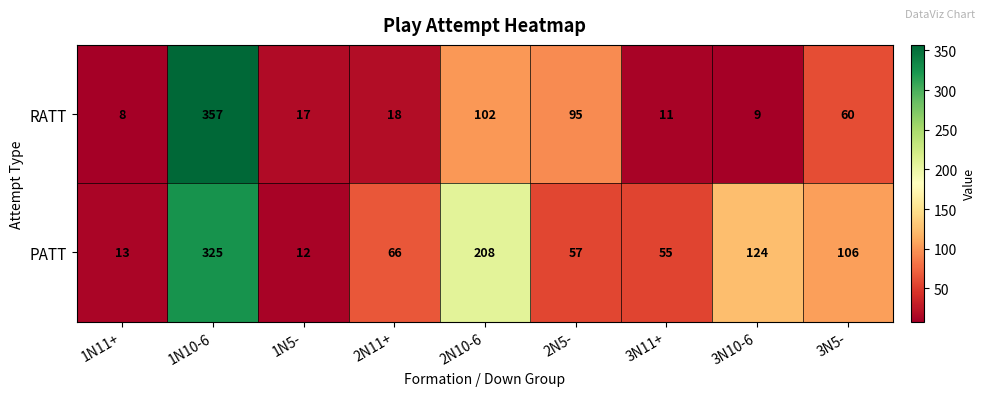

What is the total value across all series at 1N11+?

21